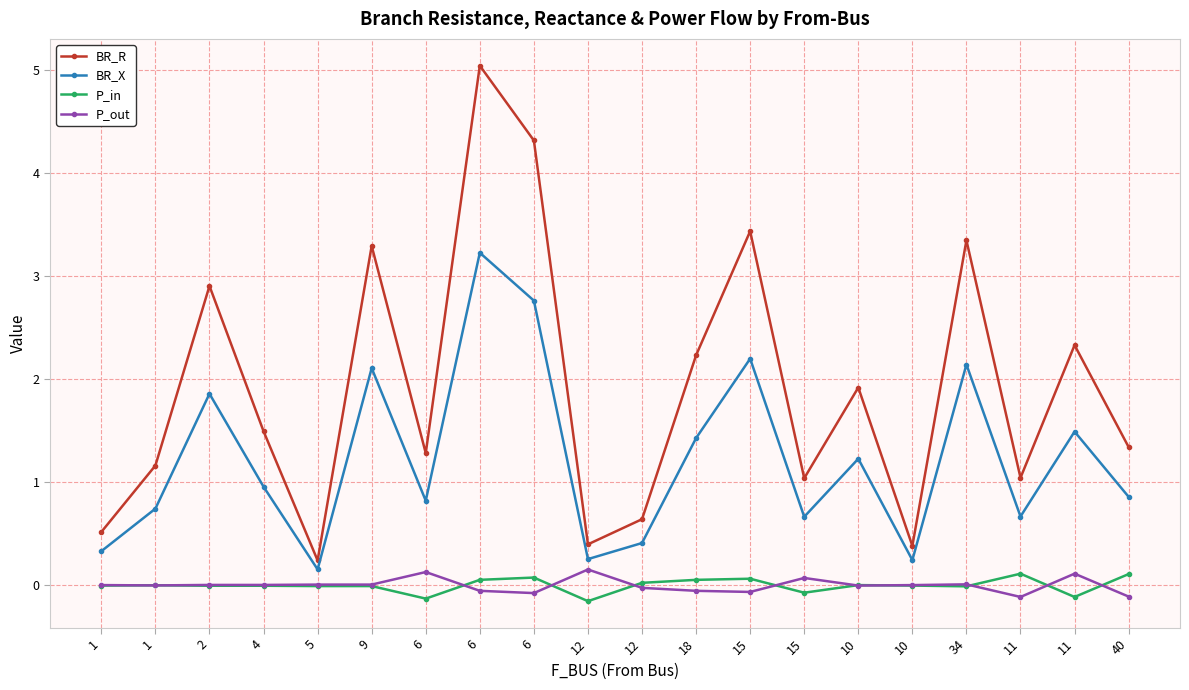

The P_out series shows -0.1 at 18. True or false?

True